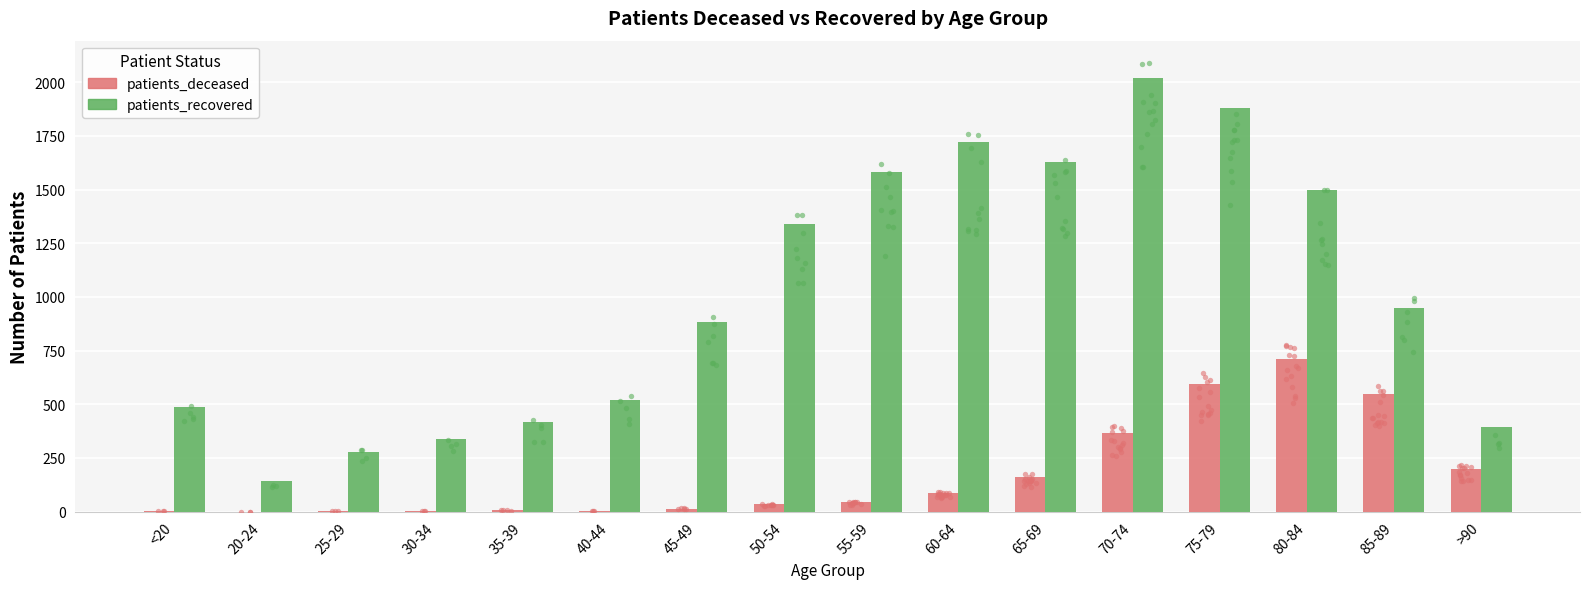

Which series contains the lowest Y value?

patients_deceased